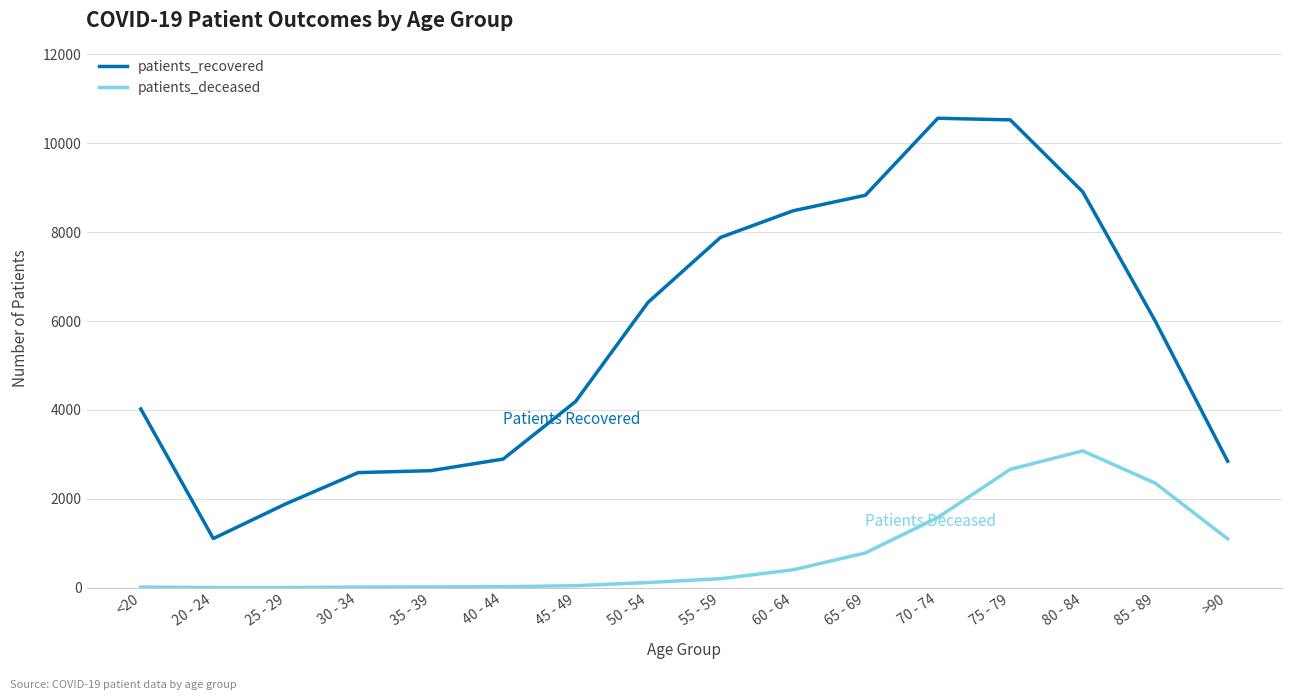

At which category does patients_recovered reach its first local valley?

20 - 24